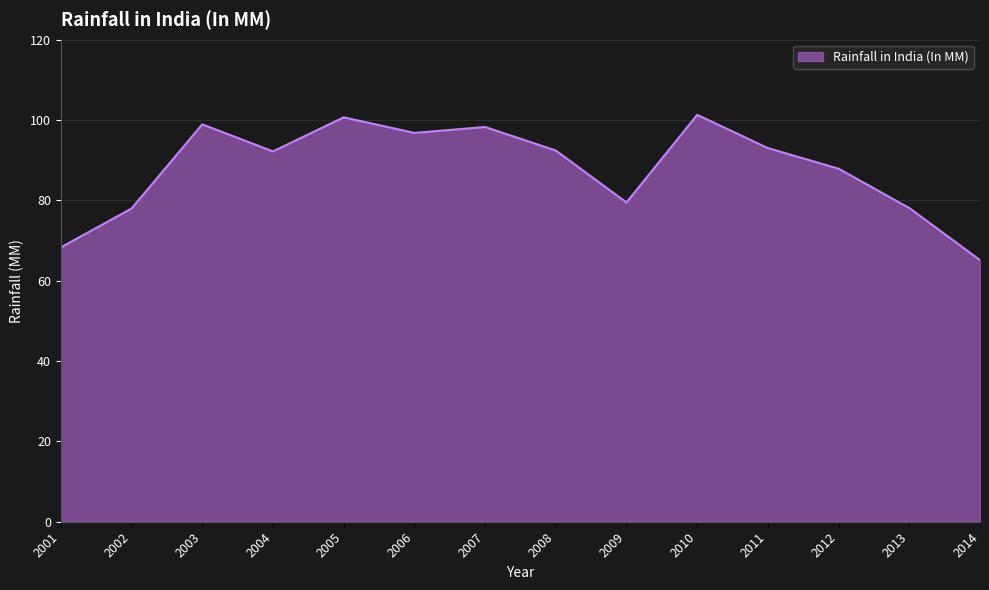

The value at 2009 is 19.9. True or false?

False